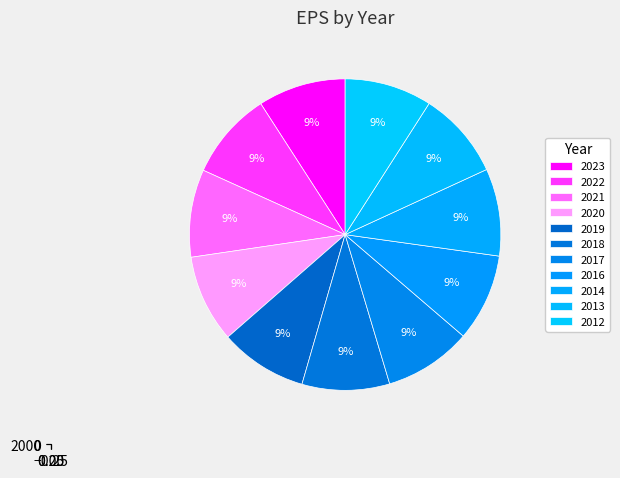

Is 2016 the majority of the pie?

No